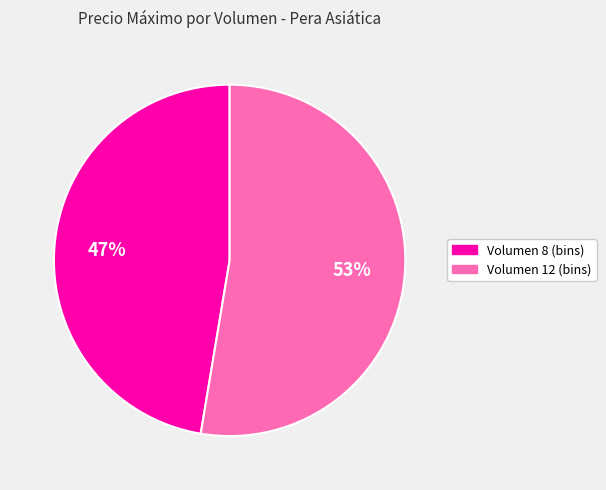

What is the largest slice in the pie chart?

Volumen 12 (bins)